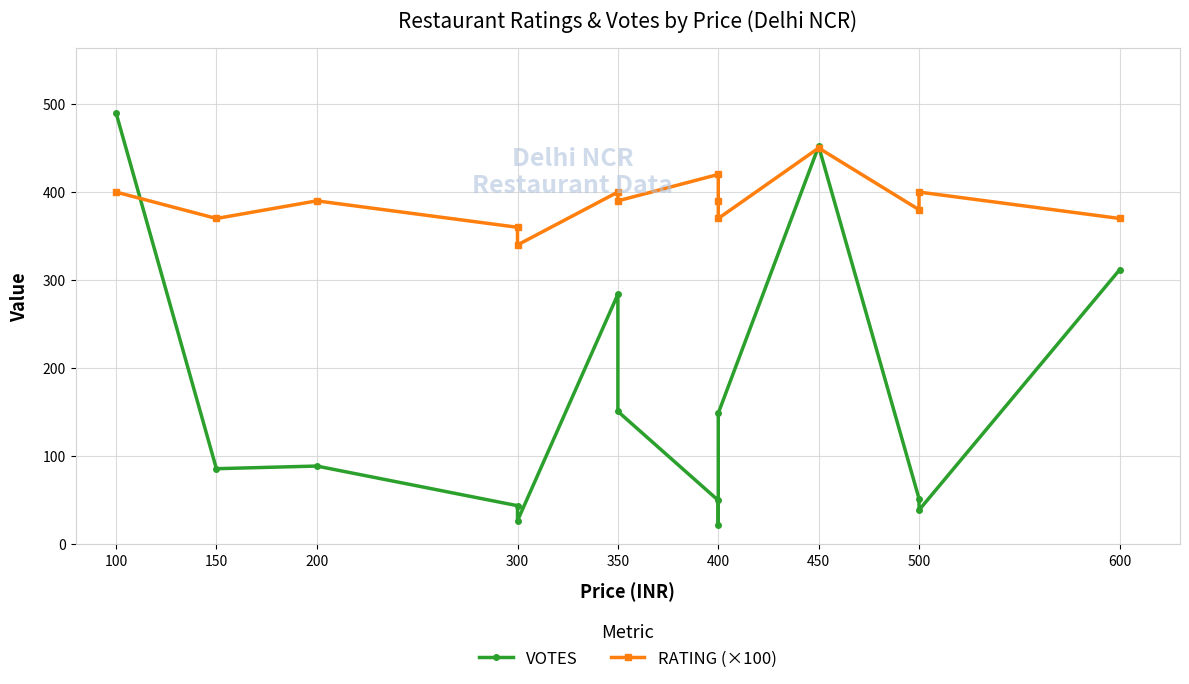

What are all the series names shown in the legend?

VOTES, RATING (×100)